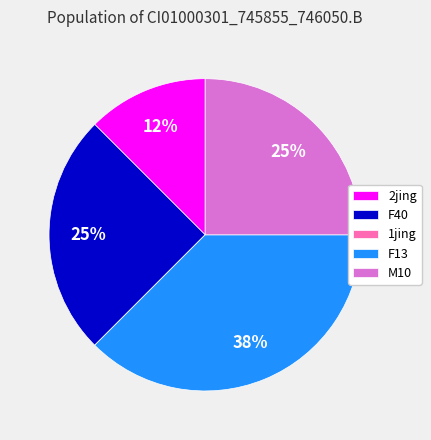

Is it true that M10 is 14% of the pie?

False